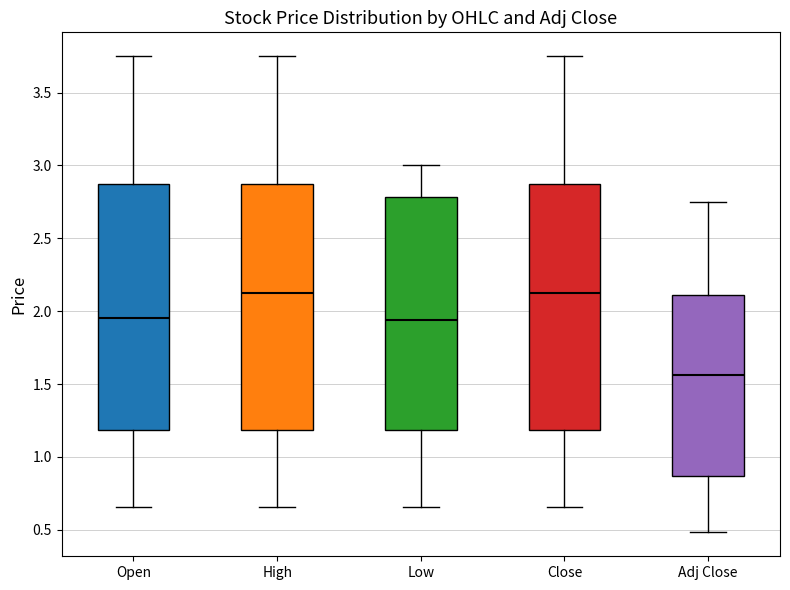

Reading left to right, transcribe this box plot: for each box, give where its median line is, the range the box spans, and where its two whiskers end, as read against the y-axis. The values are not printed on the chart, so give them approximately, as read against the axis.

Open: median 1.95, box 1.20 to 2.90, whiskers 0.65 to 3.75
High: median 2.15, box 1.20 to 2.90, whiskers 0.65 to 3.75
Low: median 1.95, box 1.20 to 2.80, whiskers 0.65 to 3.00
Close: median 2.15, box 1.20 to 2.90, whiskers 0.65 to 3.75
Adj Close: median 1.55, box 0.85 to 2.10, whiskers 0.50 to 2.75